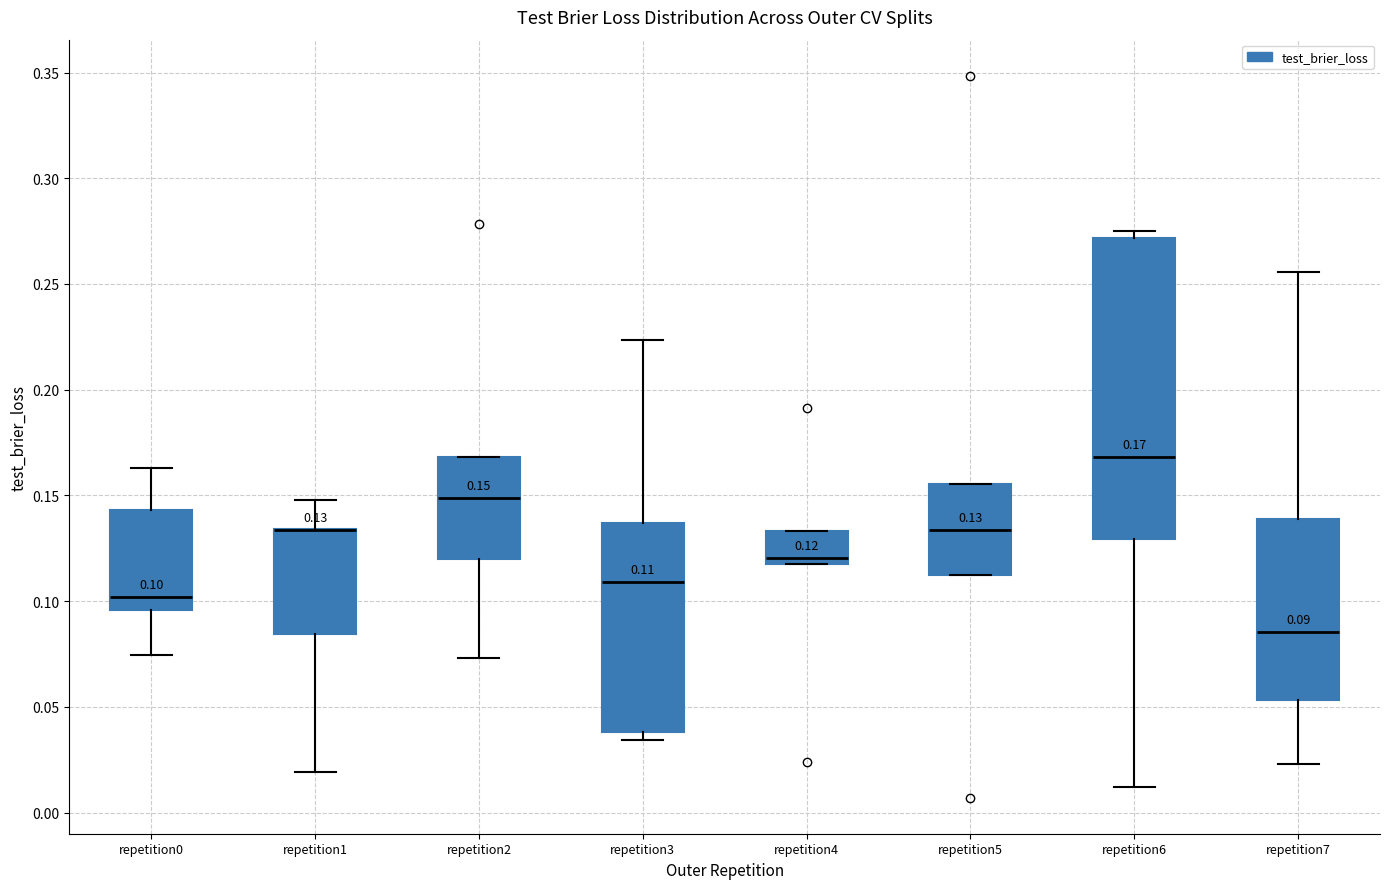

Which box is the tallest, from its lower edge to its upper edge?

repetition6